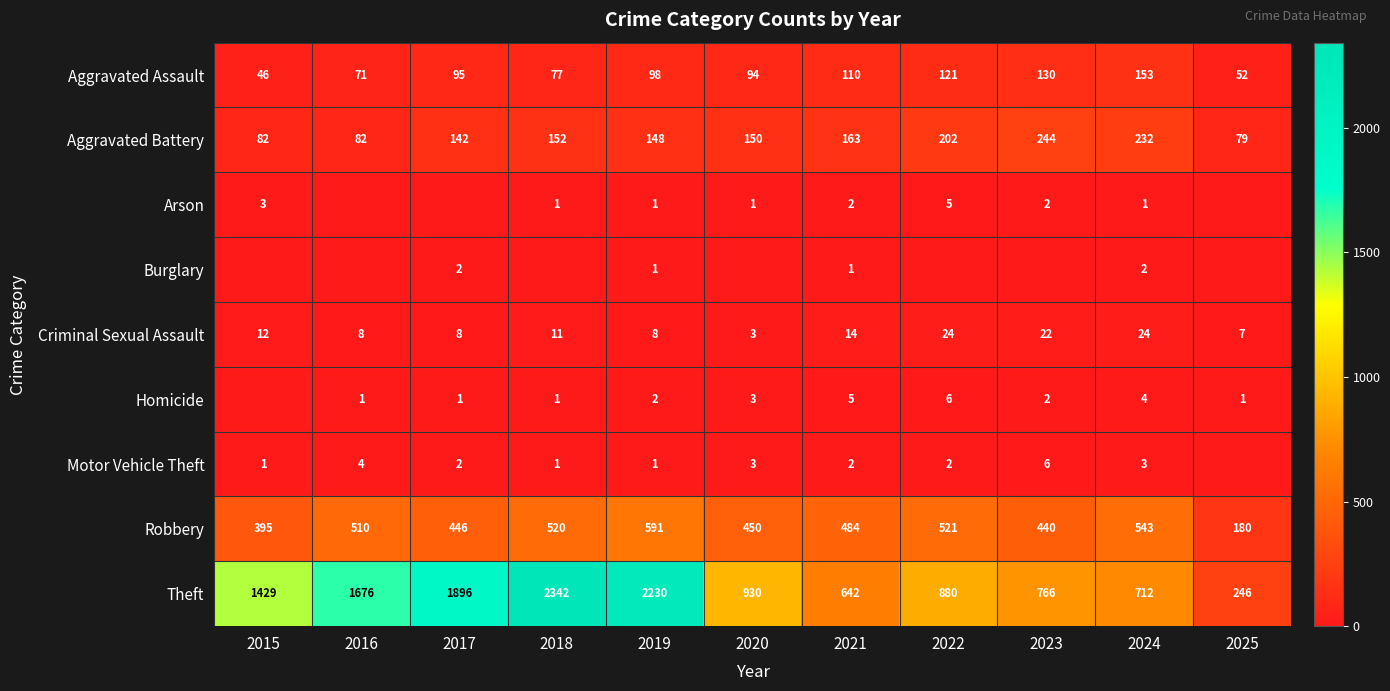

Is the value of Criminal Sexual Assault at 2015 greater than the value of Motor Vehicle Theft at 2020?

Yes